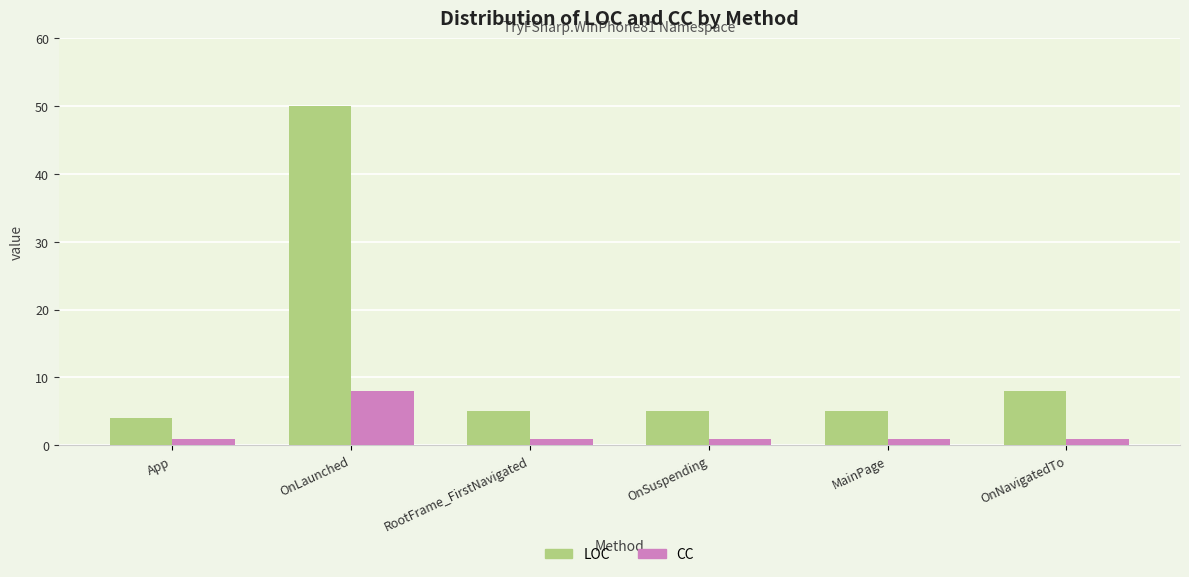

Does the chart contain any negative values?

No